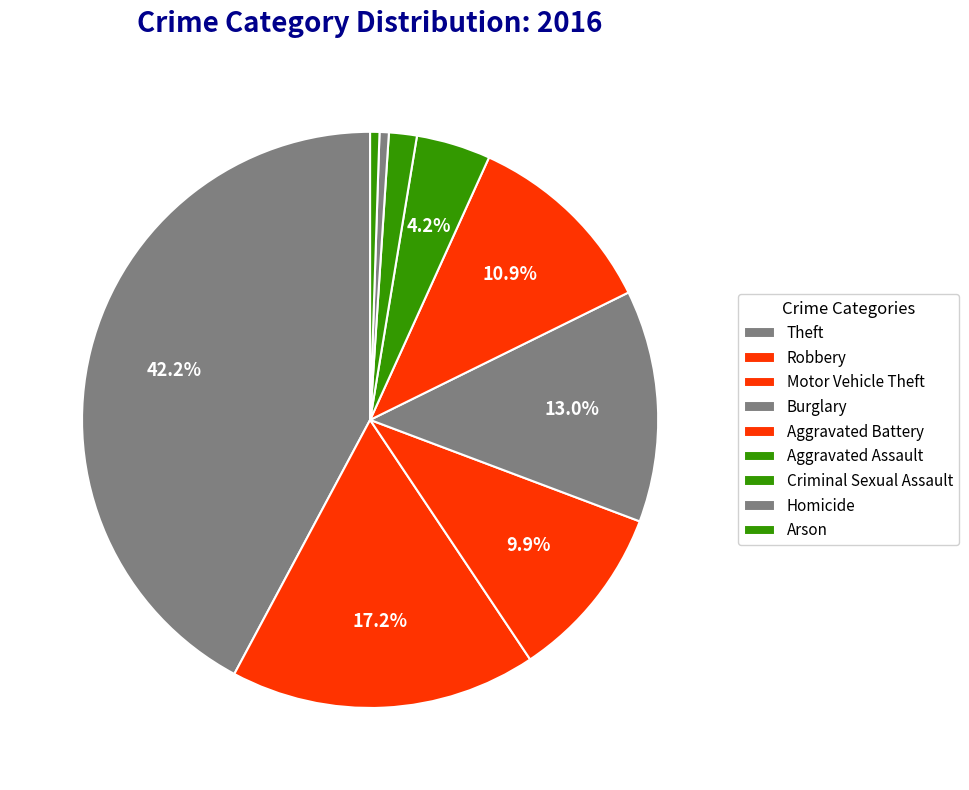

How many slices are in this pie chart?

9